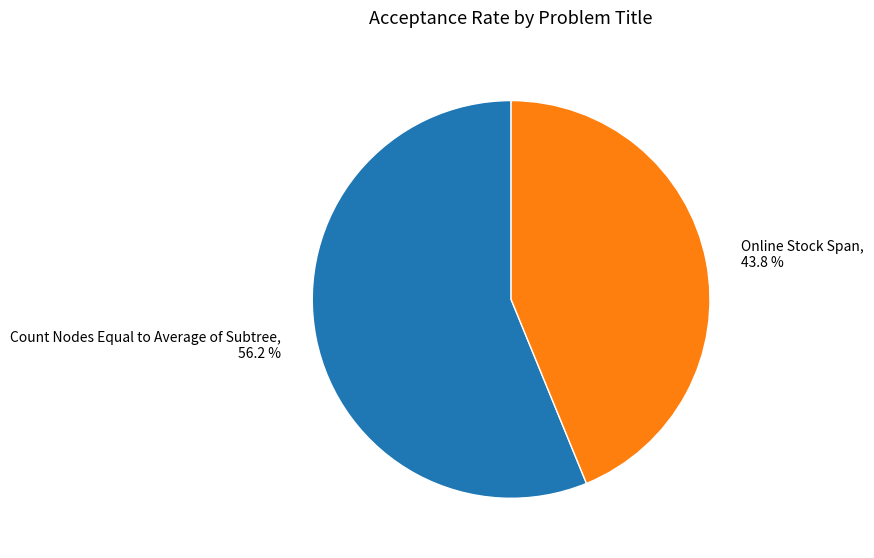

Which has a higher value, Count Nodes Equal to Average of Subtree or Online Stock Span?

Count Nodes Equal to Average of Subtree